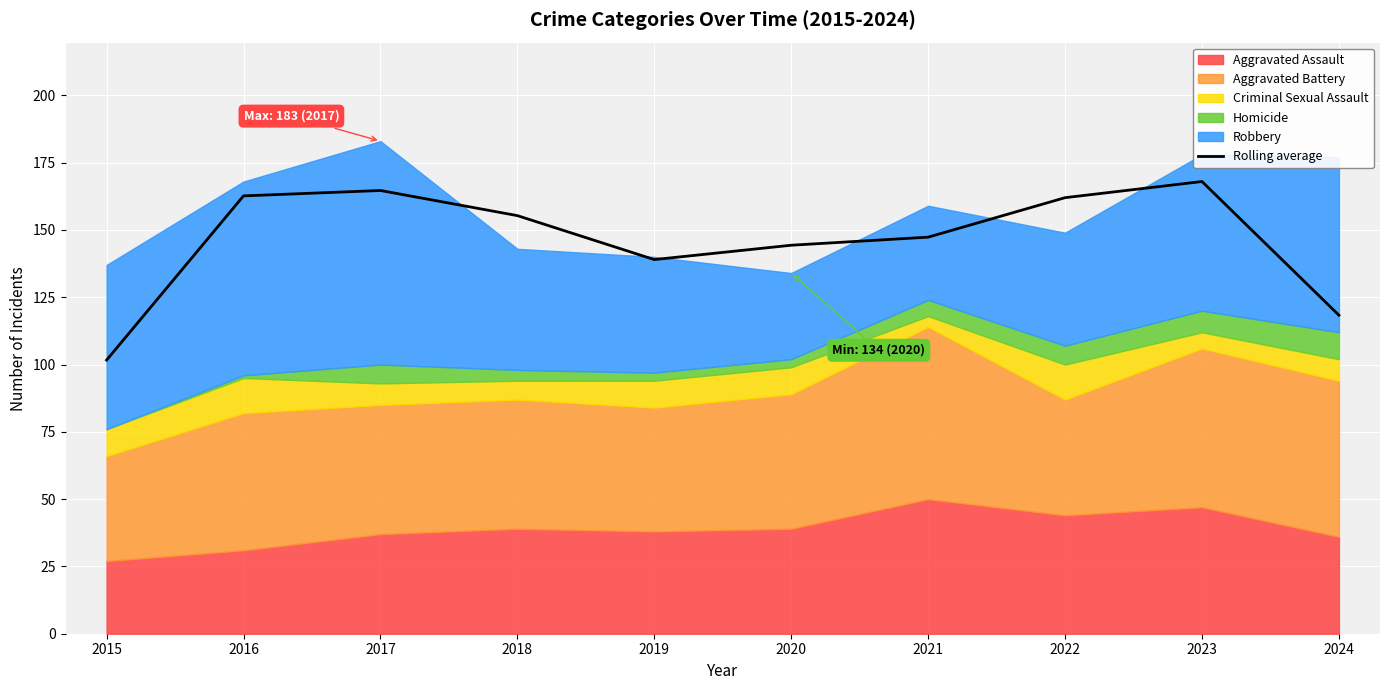

List the labels in order of value, largest first.

2023, 2017, 2016, 2022, 2018, 2021, 2020, 2019, 2024, 2015